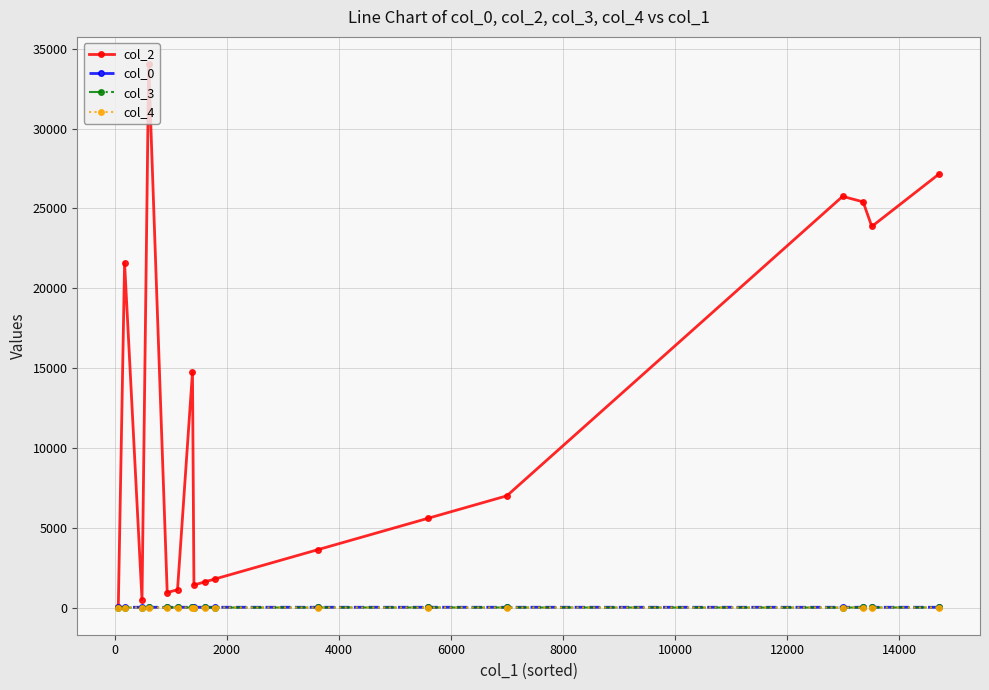

Which series has the largest range (max minus min)?

col_2